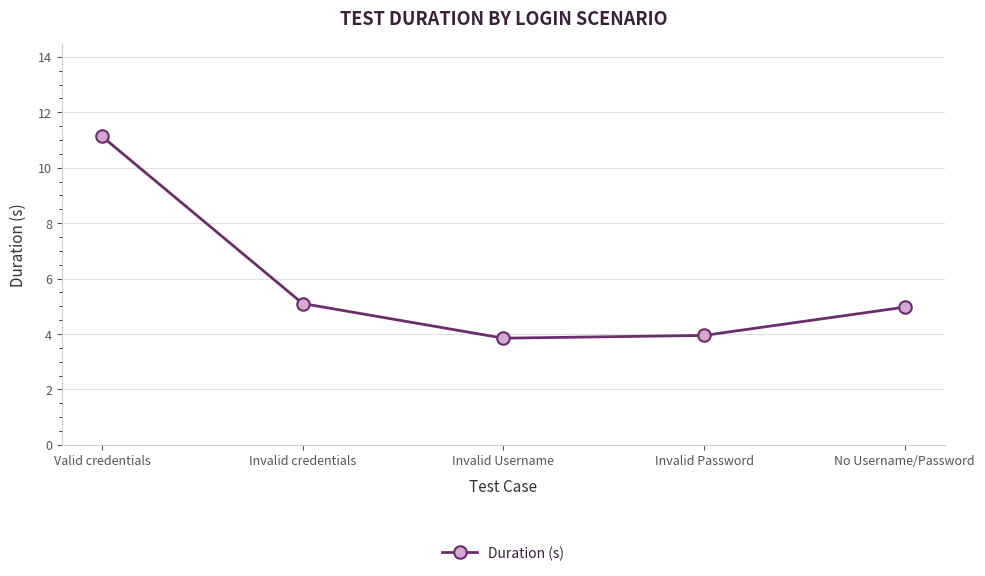

How many lines are shown in the chart?

1